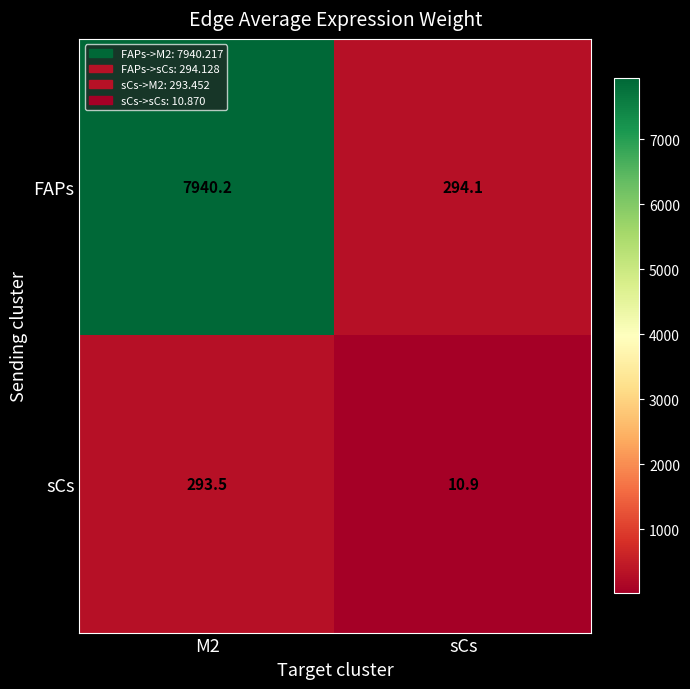

List the series in order of their overall mean, lowest first.

sCs, FAPs